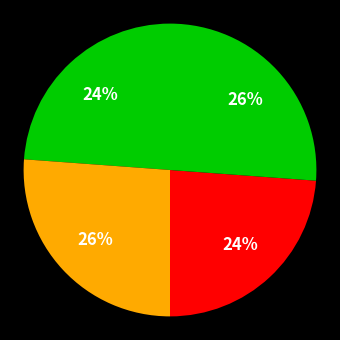

Count the number of slices in the pie.

4